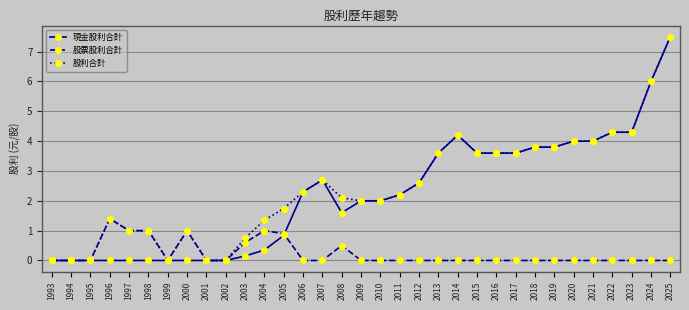

What is the greatest value displayed?

7.5